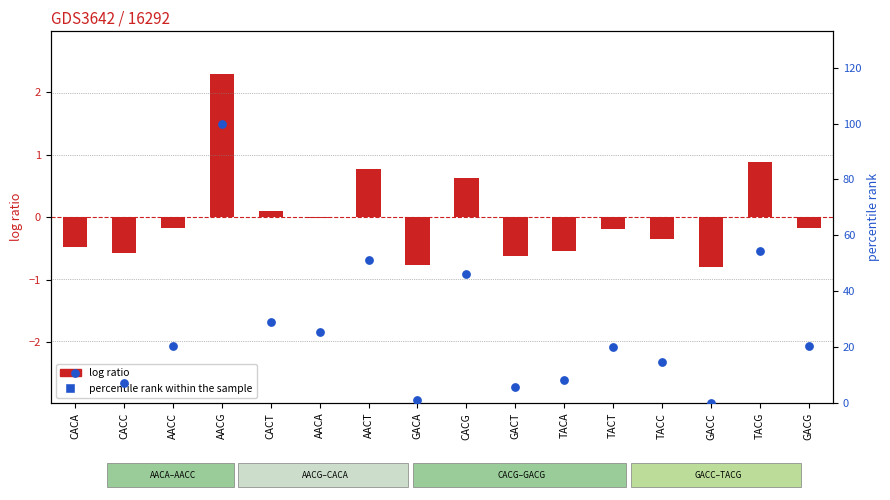

What is the total value across all series at GACC?

-0.8